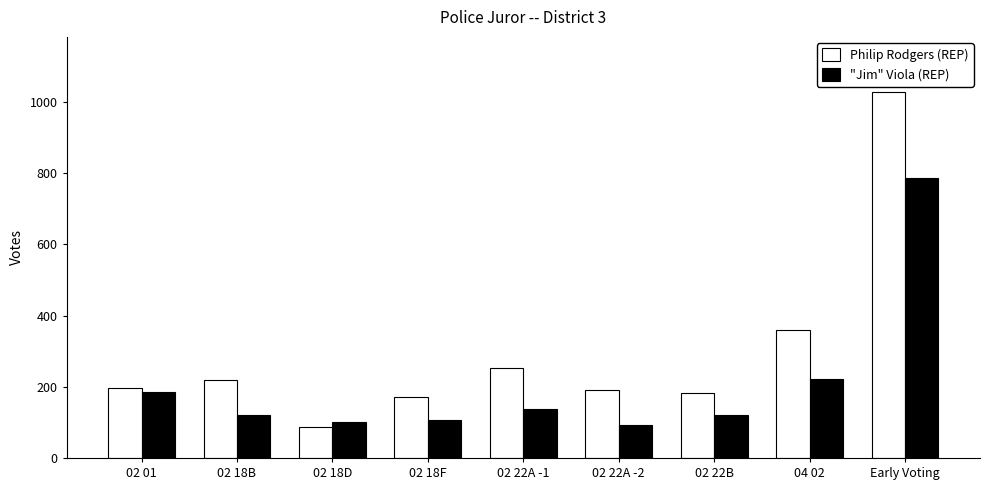

Is the value of Philip Rodgers (REP) at 02 01 greater than the value of "Jim" Viola (REP) at 02 18D?

Yes